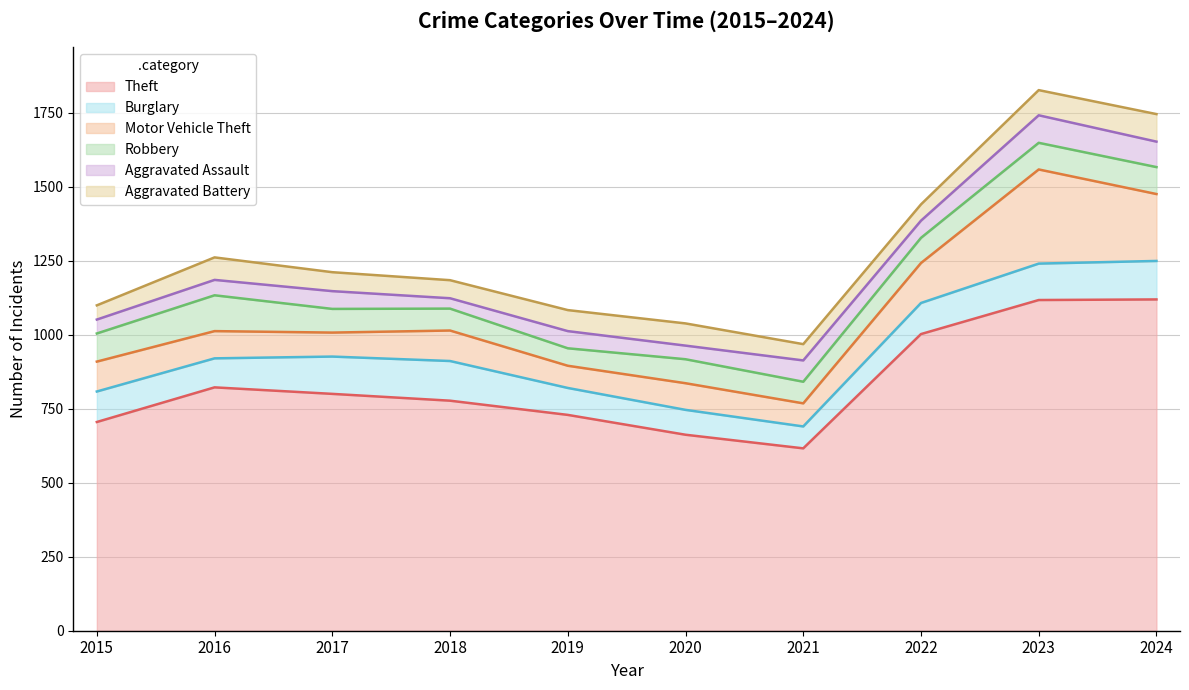

Which category has the highest value across all series?

2024